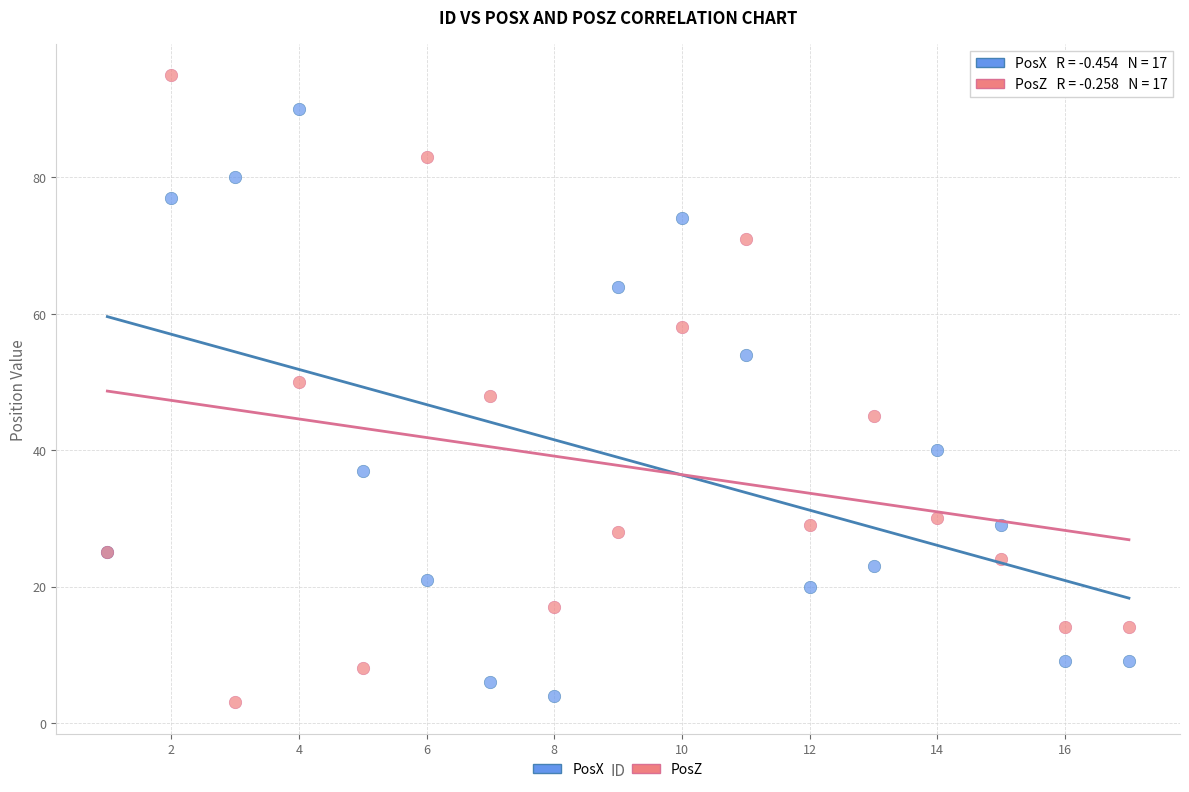

Which series has the widest spread of Y values?

PosZ